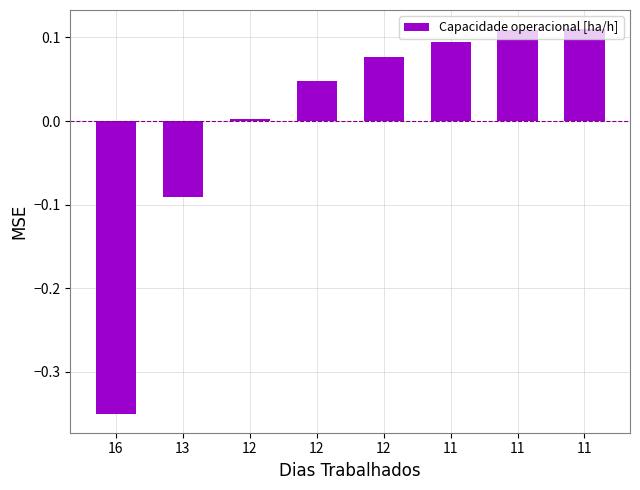

How many positive values are there?

6